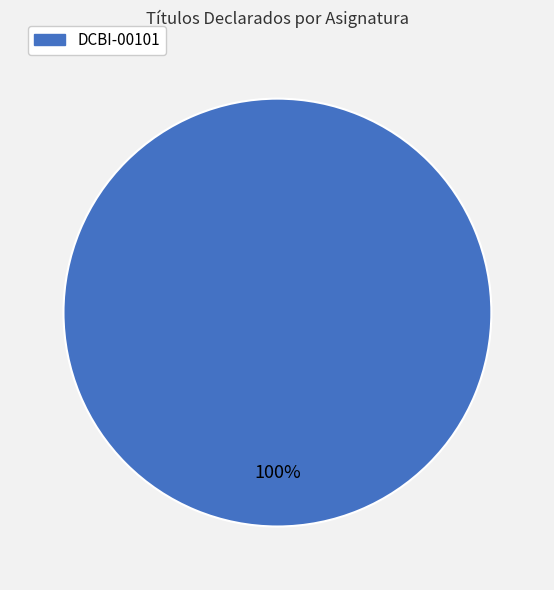

Is it true that DCBI-00101 is 93% of the pie?

False